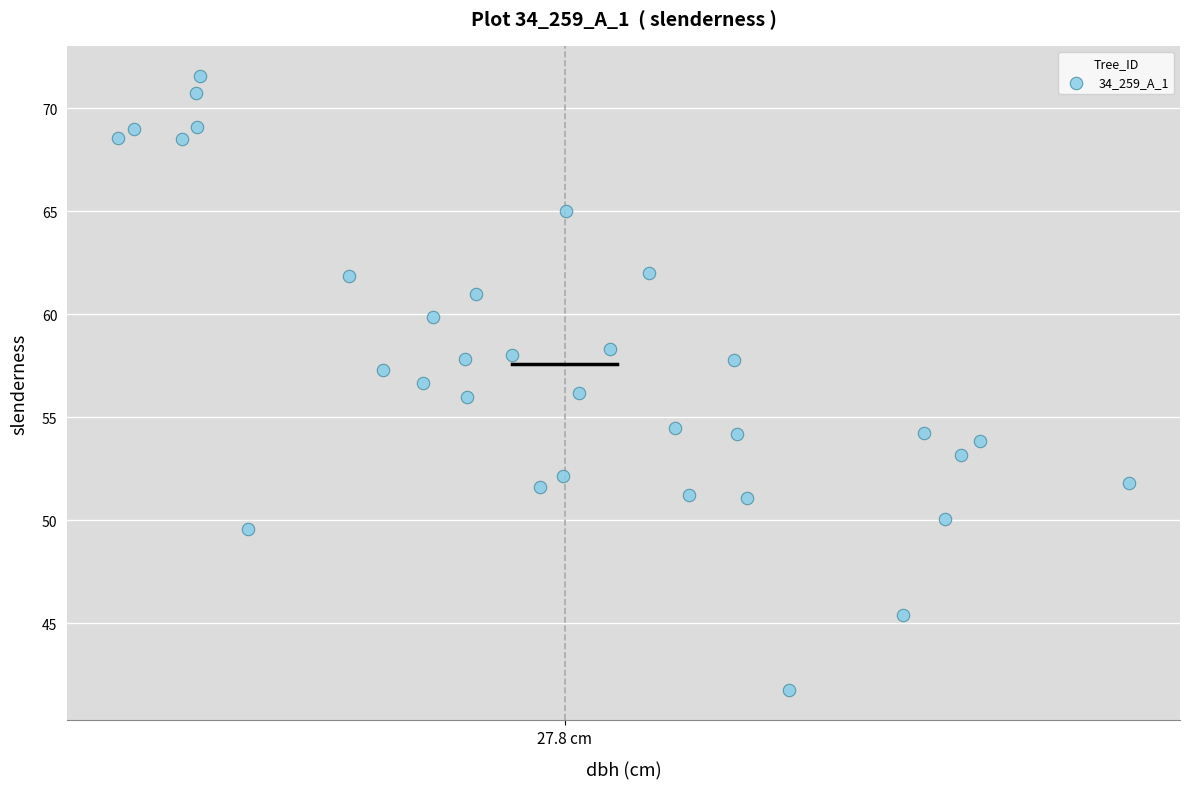

What is the range of X values (max minus min)?

11.6